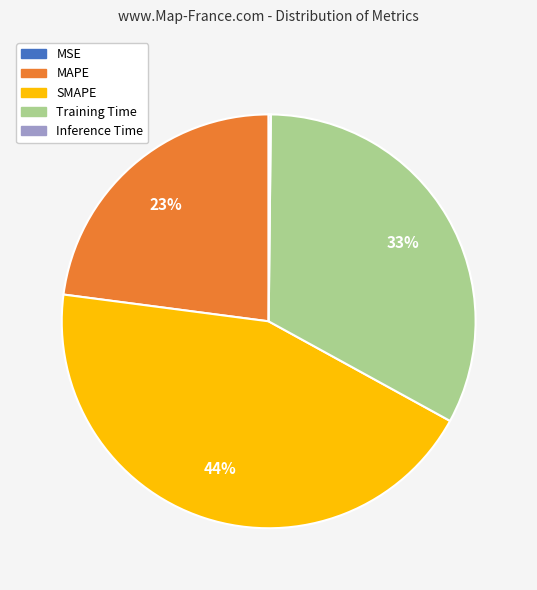

Combined, do MAPE and SMAPE account for over 50%?

Yes